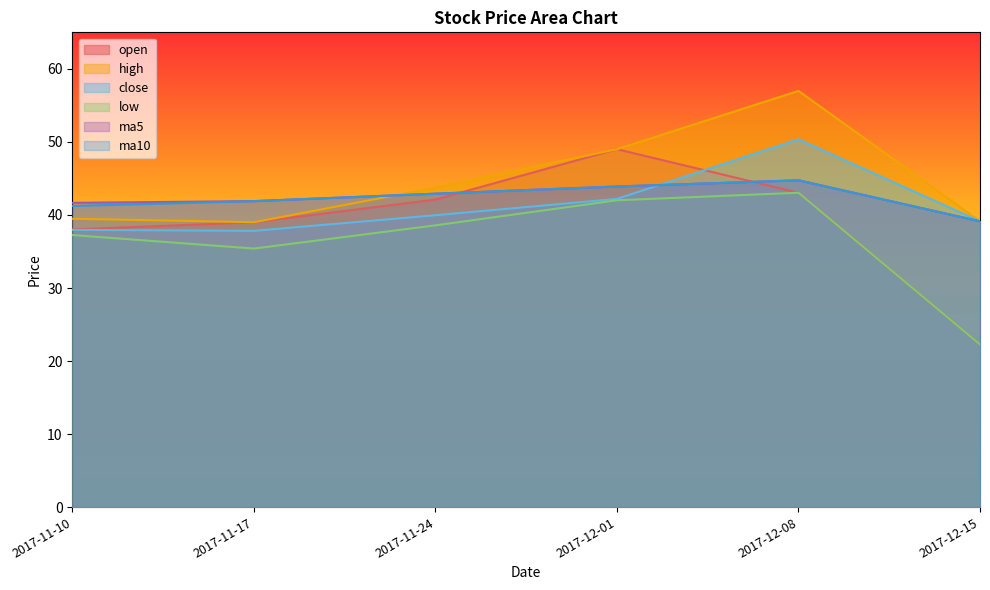

What is the total value across all series at 2017-11-10?

235.6